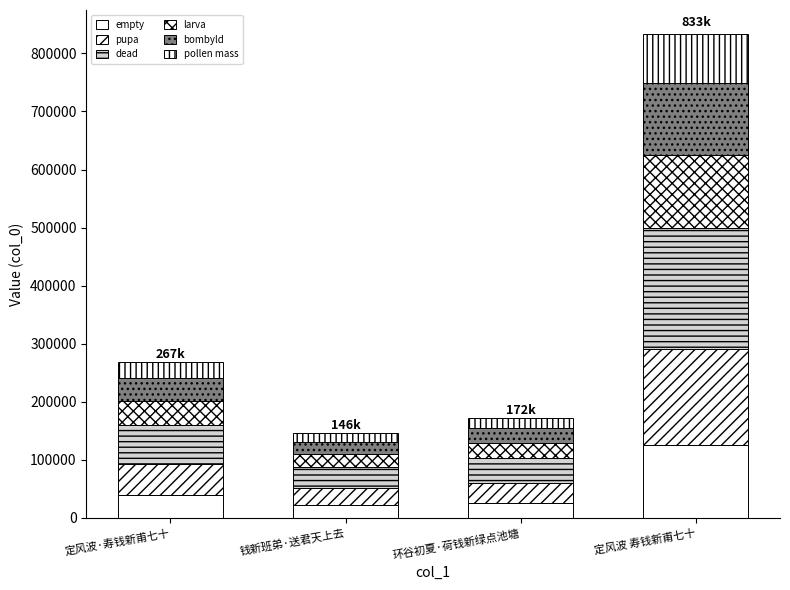

Are the bars horizontal?

No